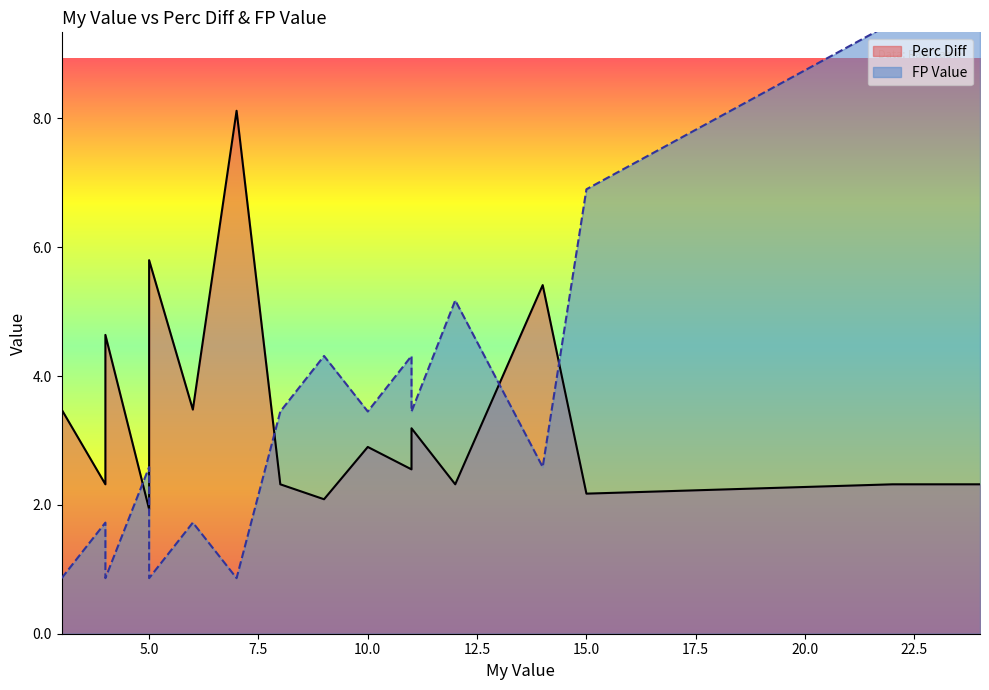

The value of FP Value at 22 is 9.5. True or false?

True